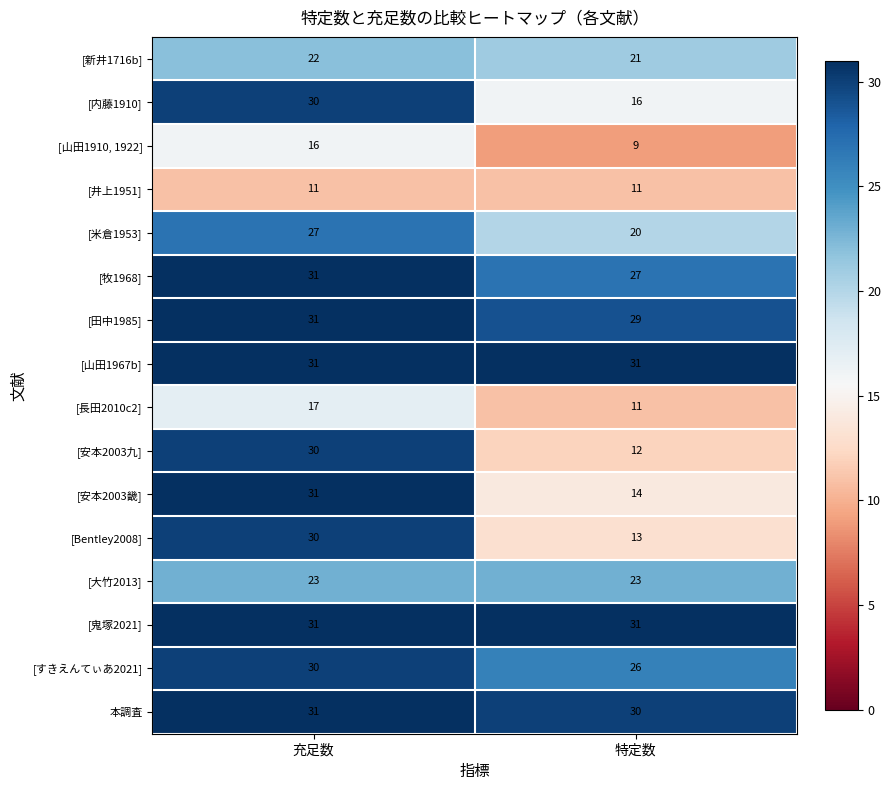

What is the lowest value of the [内藤1910] series?

16